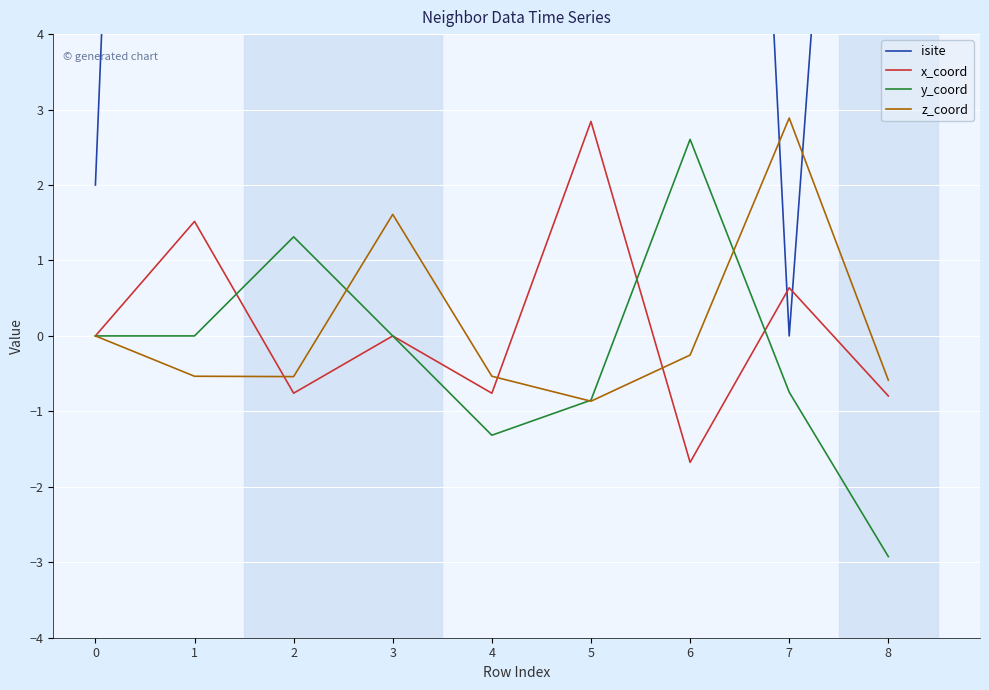

What is the value of the y_coord point at the 8th from the left?

-0.7